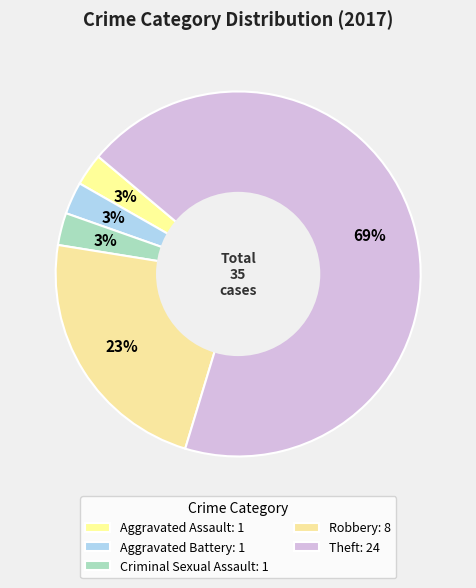

How many segments does this pie chart have?

5